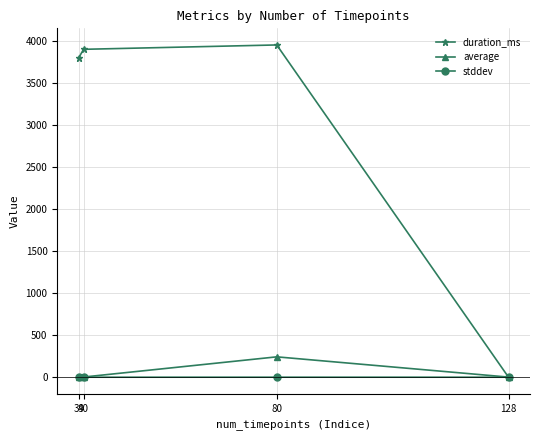

At how many categories does at least one series exceed 2302?

3